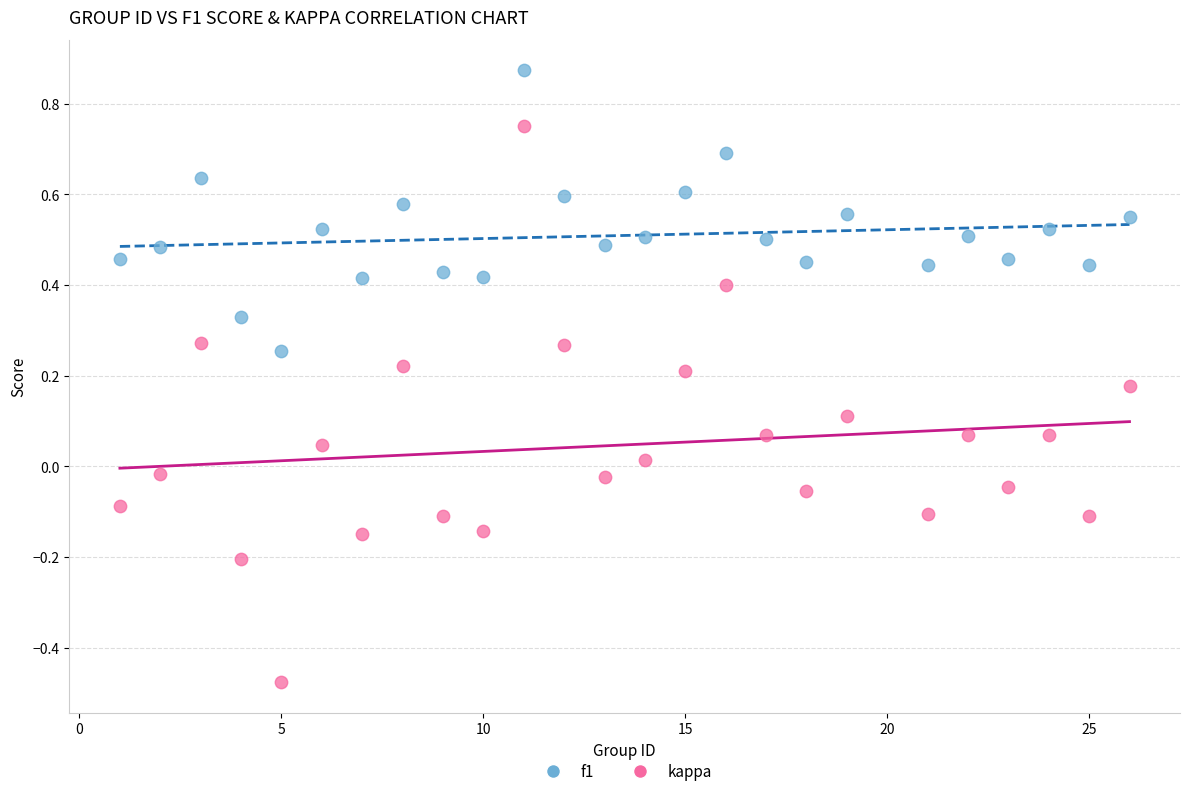

Which series reaches the minimum Y coordinate?

kappa